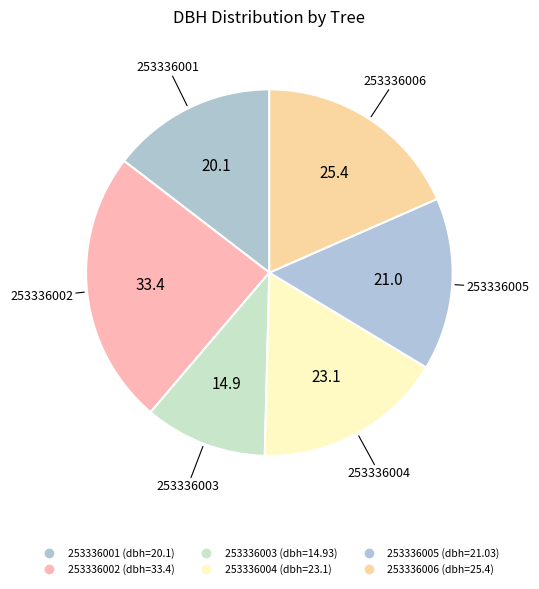

How much of the chart is everything except 253336002?

75.8%